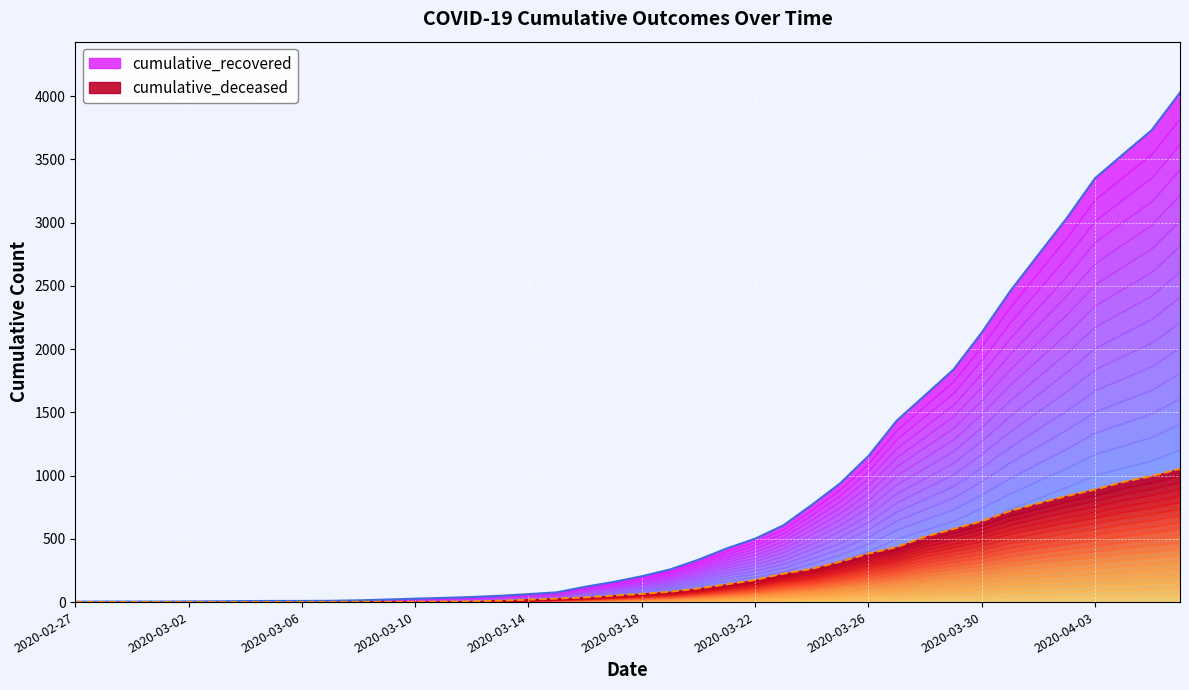

What is the difference between the cumulative_recovered values at 2020-03-23 and 2020-03-14?

544